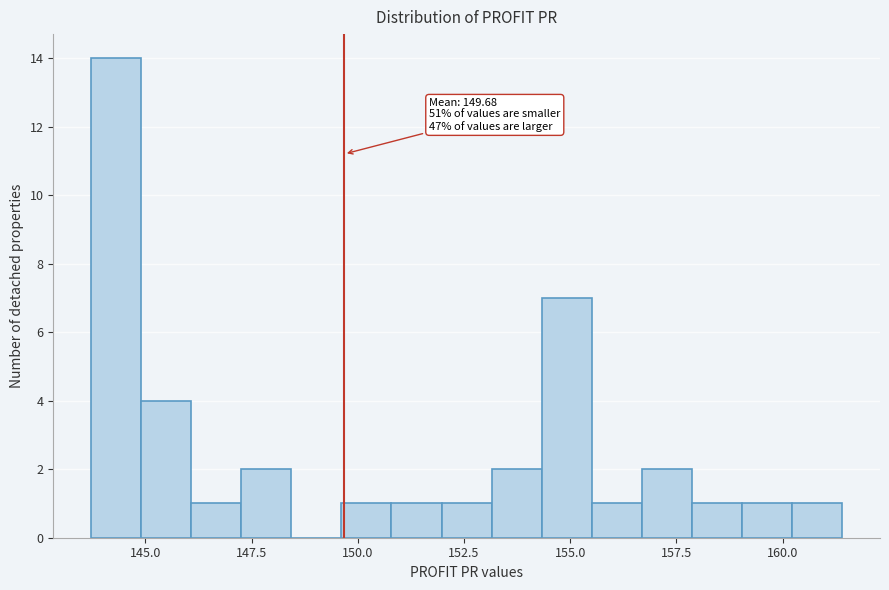

Read against the x-axis, roughly where is the centre of the tallest bar?

144.5